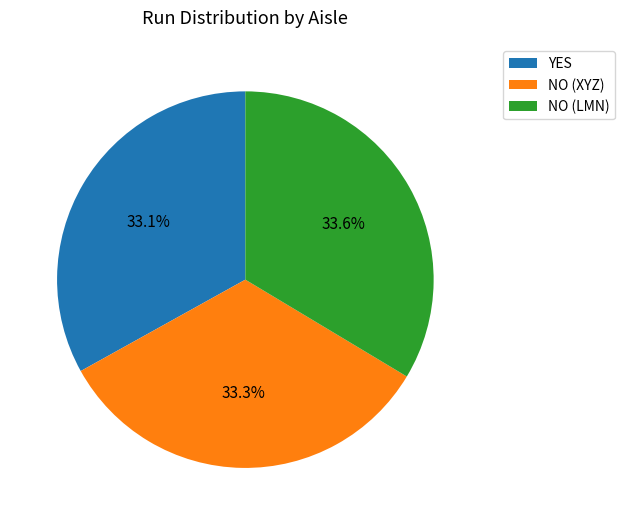

What is the ratio of the value at NO (XYZ) to the value at NO (LMN)?

1.0